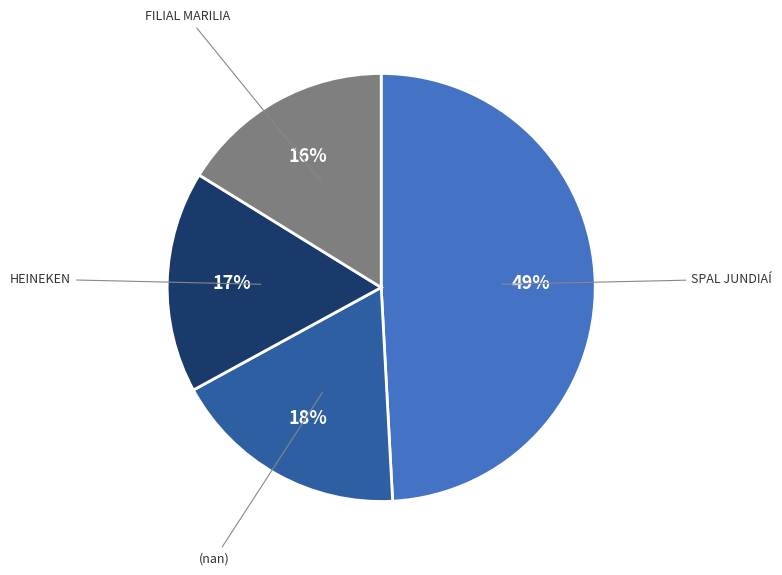

To the nearest percent, what is the difference between the largest and smallest slice percentages?

33%